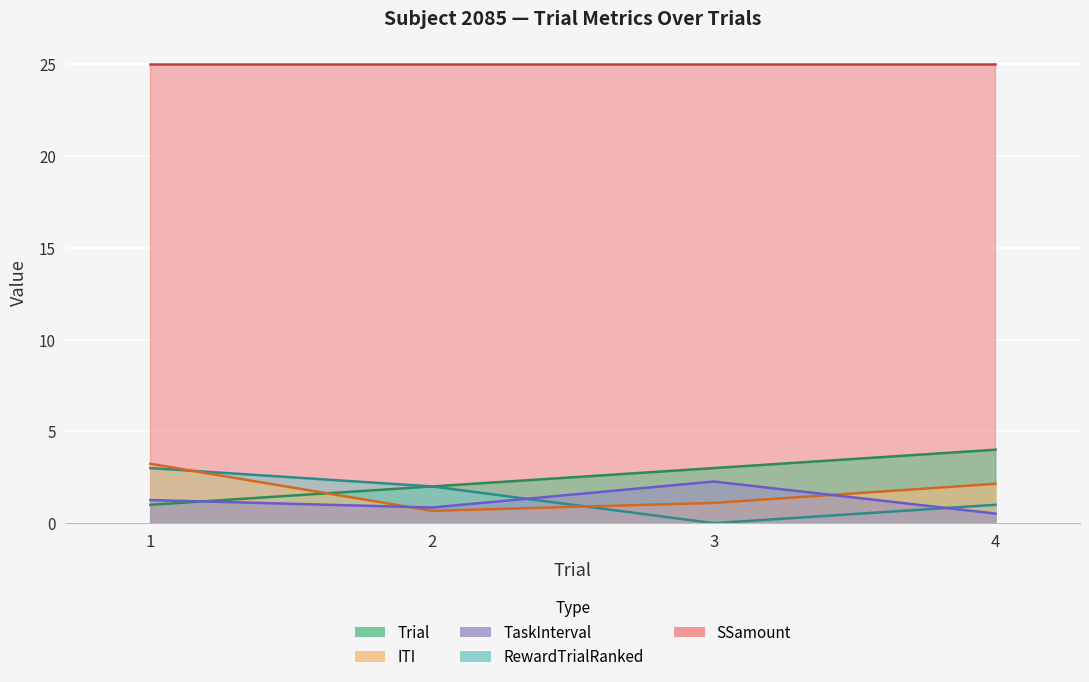

How many RewardTrialRanked values are between 1 and 3?

3